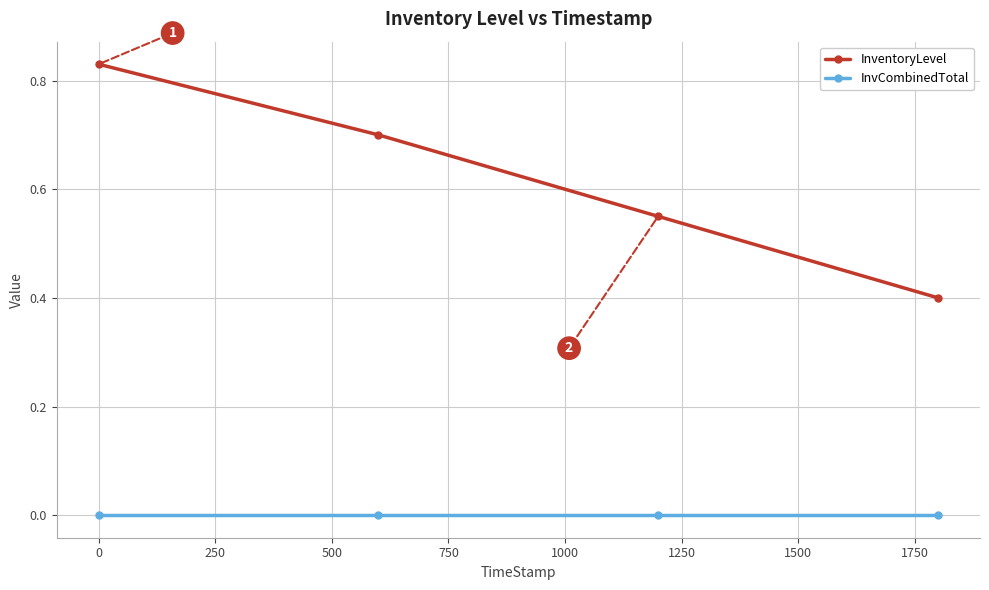

Count the number of categories in the chart.

4